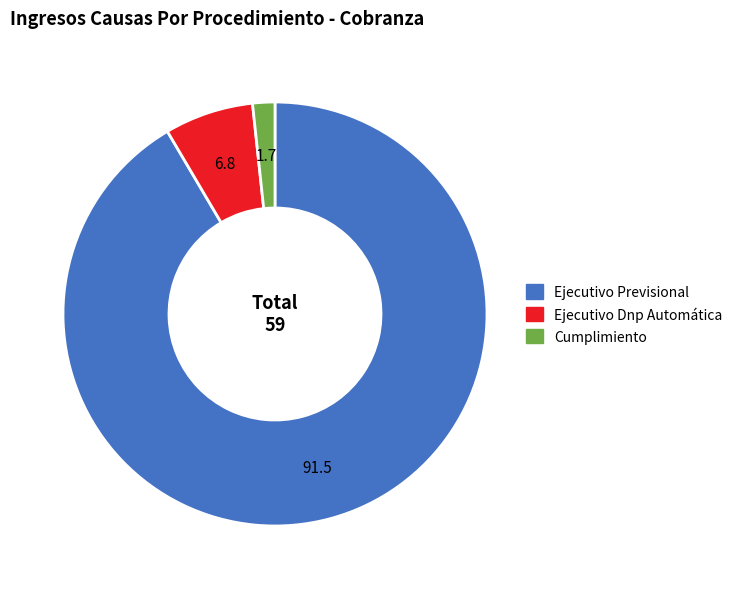

Which slice is the smallest?

Cumplimiento